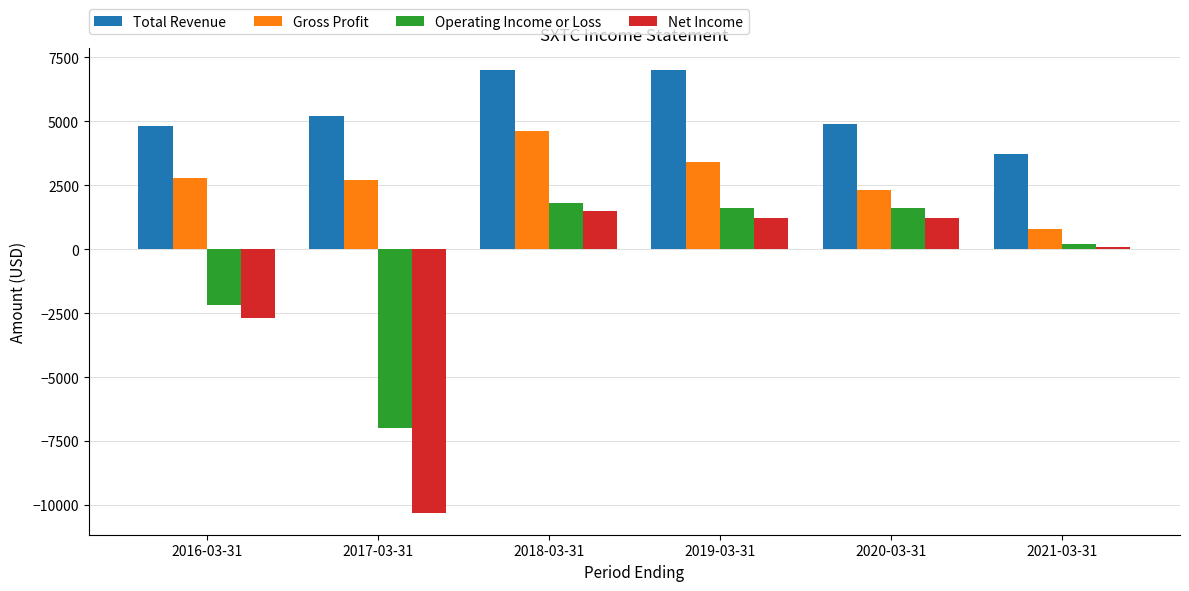

Reading left to right, list all the values displayed in this chart.

Total Revenue: 4800	5200	7000	7000	4900	3700
Gross Profit: 2800	2700	4600	3400	2300	800
Operating Income or Loss: -2200	-7000	1800	1600	1600	200
Net Income: -2700	-10300	1500	1200	1200	100